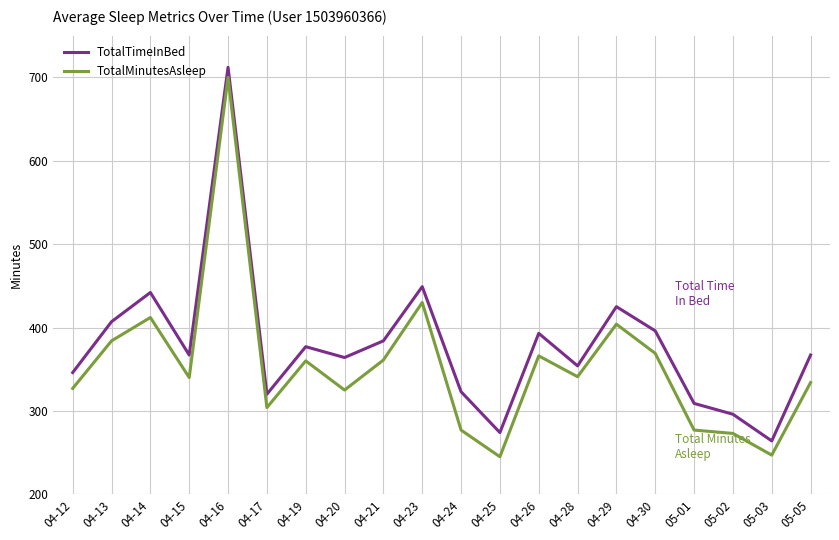

In TotalTimeInBed, how many points are lower than both neighbors (excluding endpoints)?

6